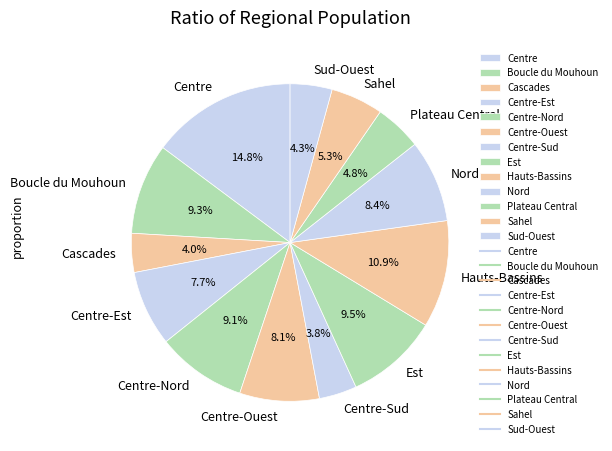

Is there any slice that represents more than half of the pie?

No